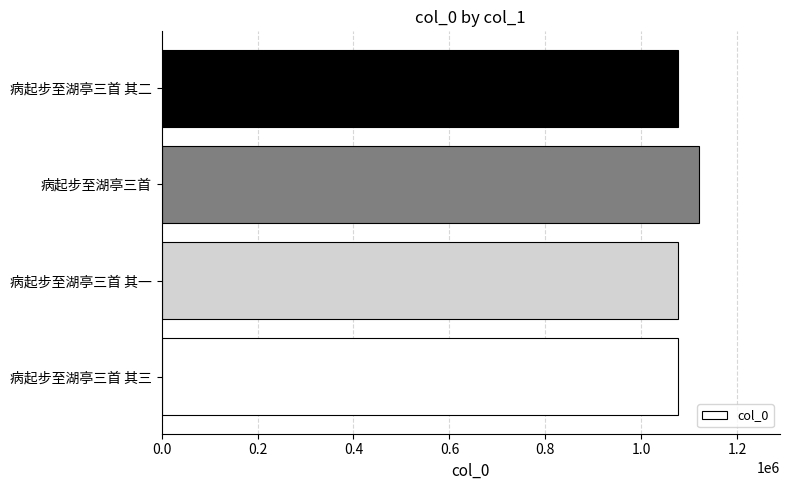

What is the maximum value shown in the chart?

1120873